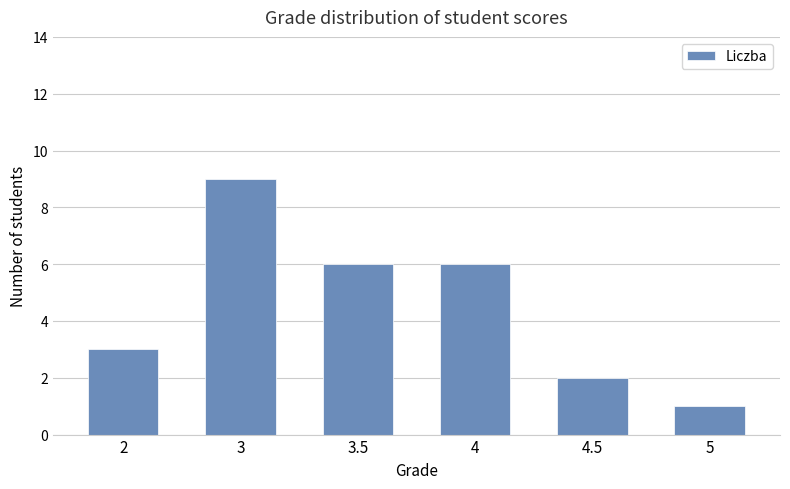

Is it true that the value at 5 is 1?

True